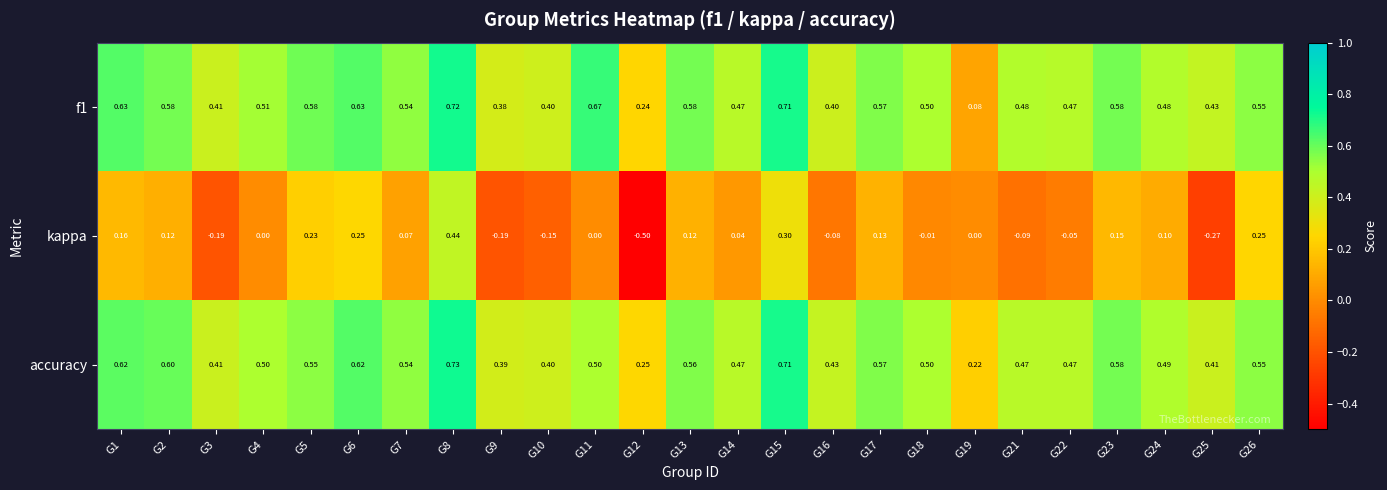

Which category has the lowest value across all series?

G12